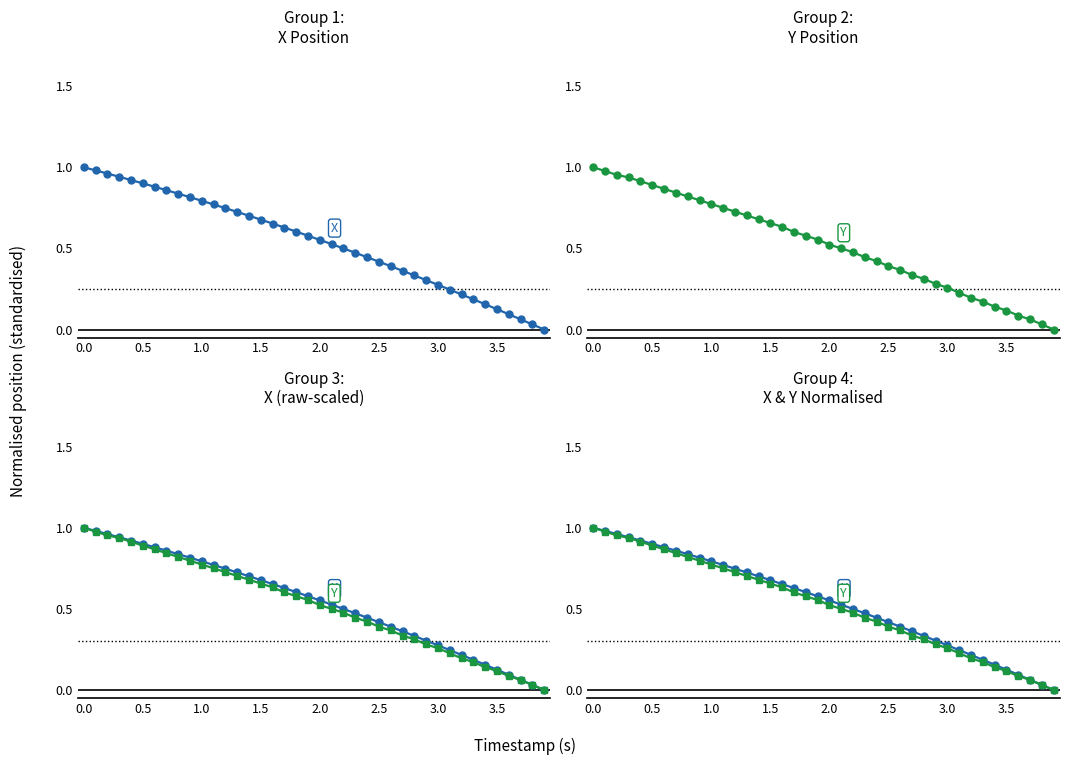

Is the value of Y at 1.5 greater than the value of X at 12?

Yes